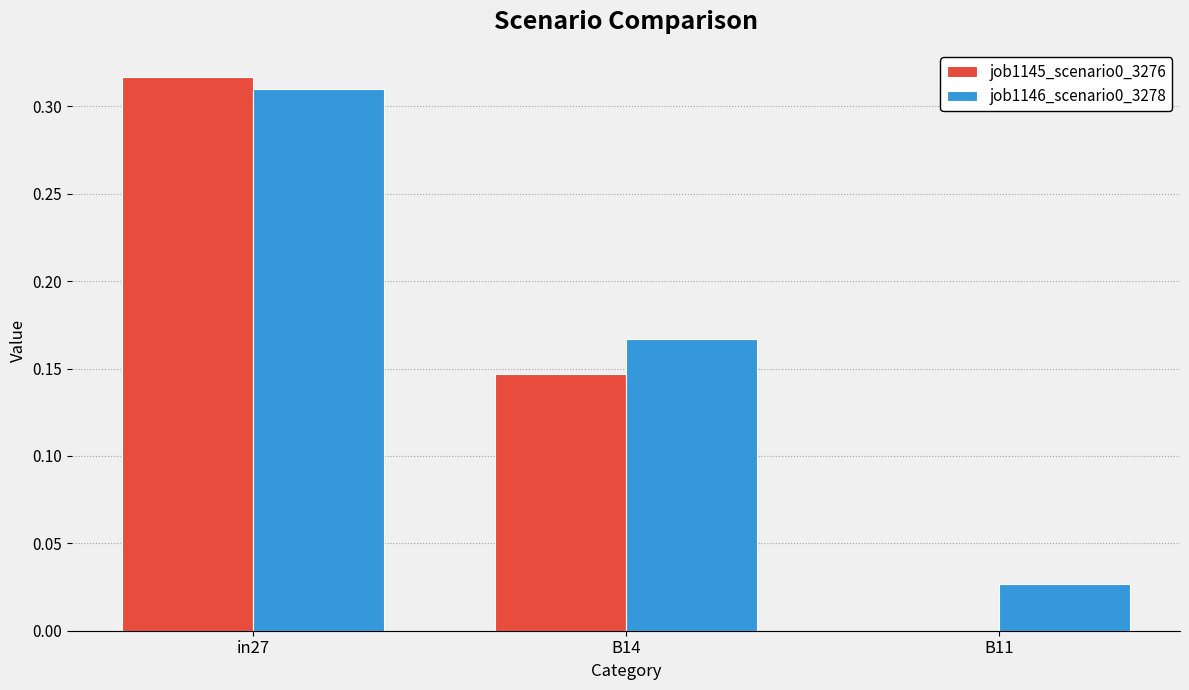

Is the value of job1146_scenario0_3278 at in27 greater than the value of job1145_scenario0_3276 at B11?

Yes